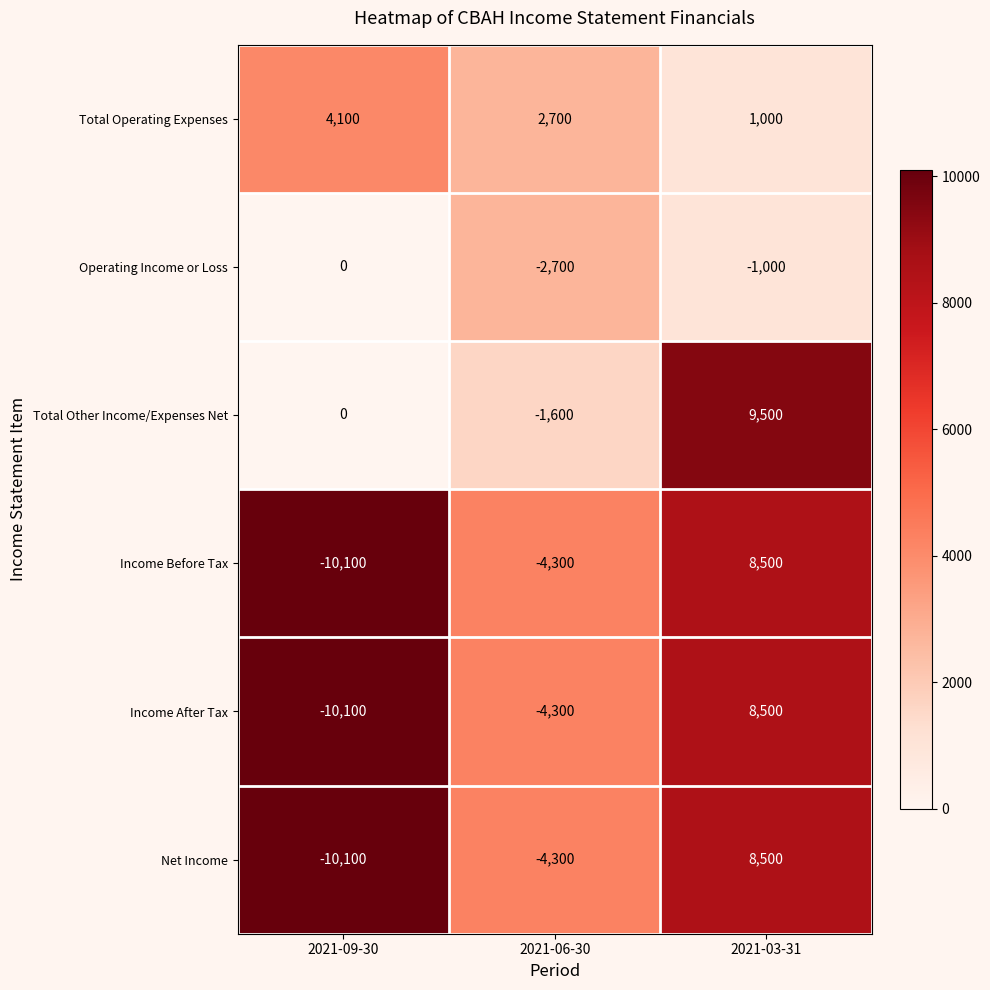

What is the sum of the Total Operating Expenses values at 2021-09-30 and 2021-03-31?

5100